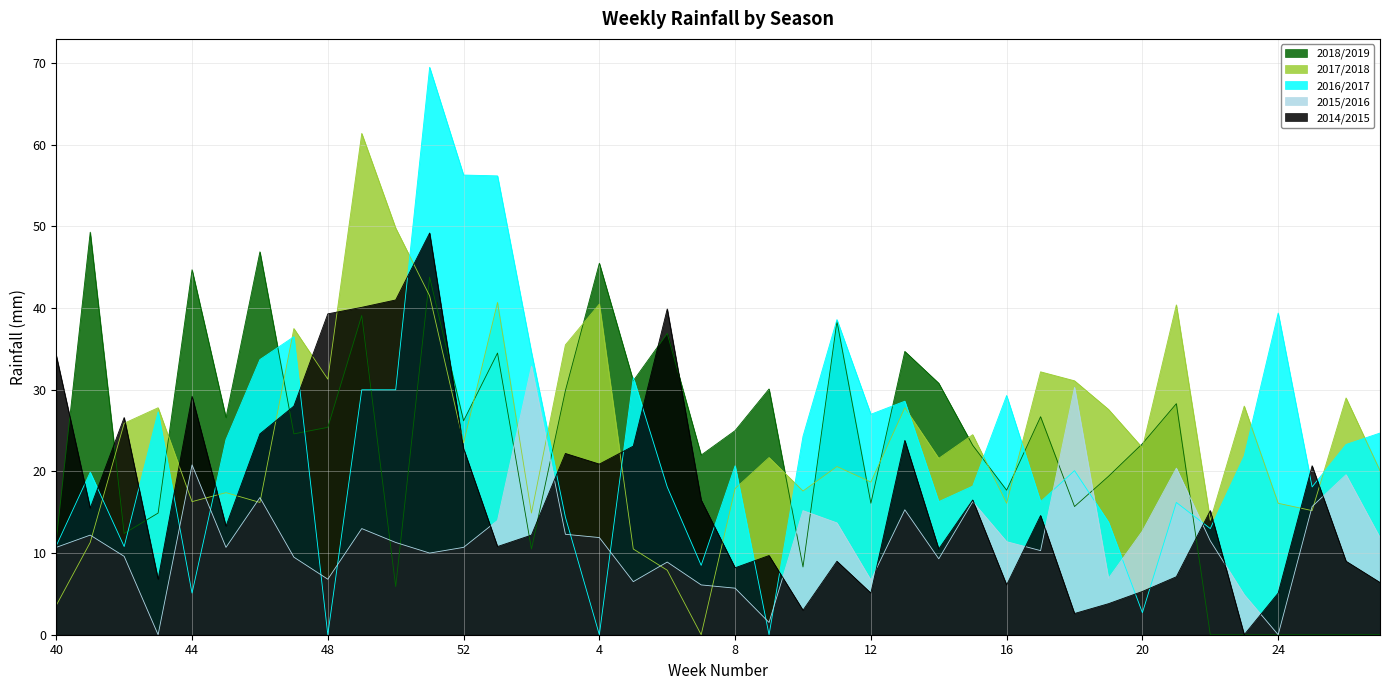

What are all the series names shown in the legend?

2018/2019, 2017/2018, 2016/2017, 2015/2016, 2014/2015